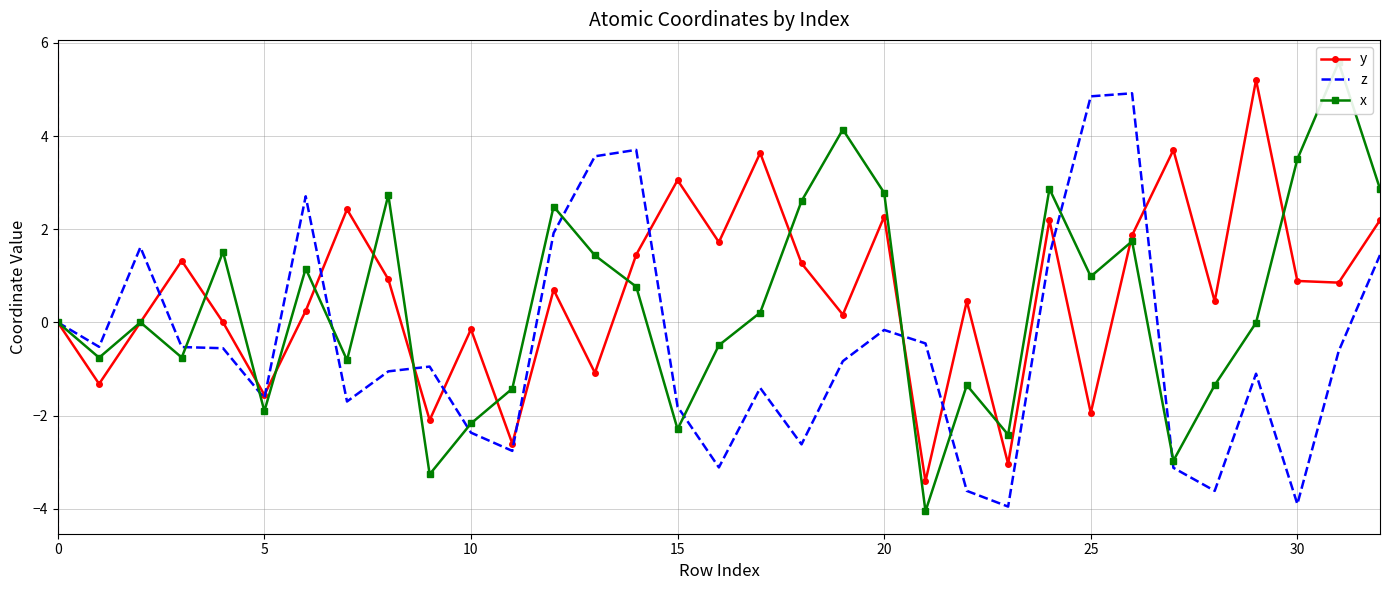

Is this an area chart (filled region under the line)?

No